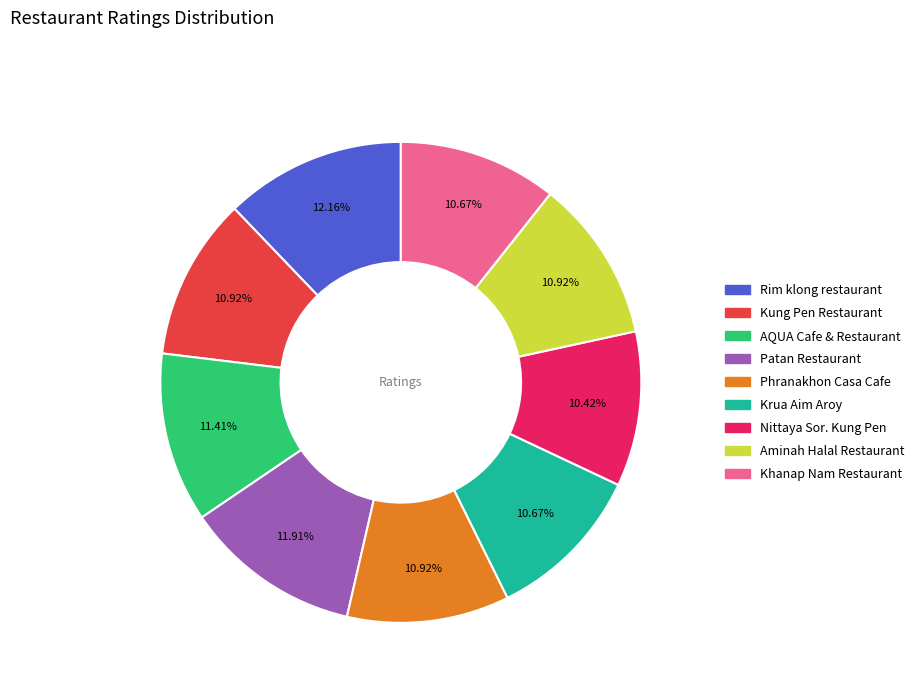

Is there any slice that represents more than half of the pie?

No